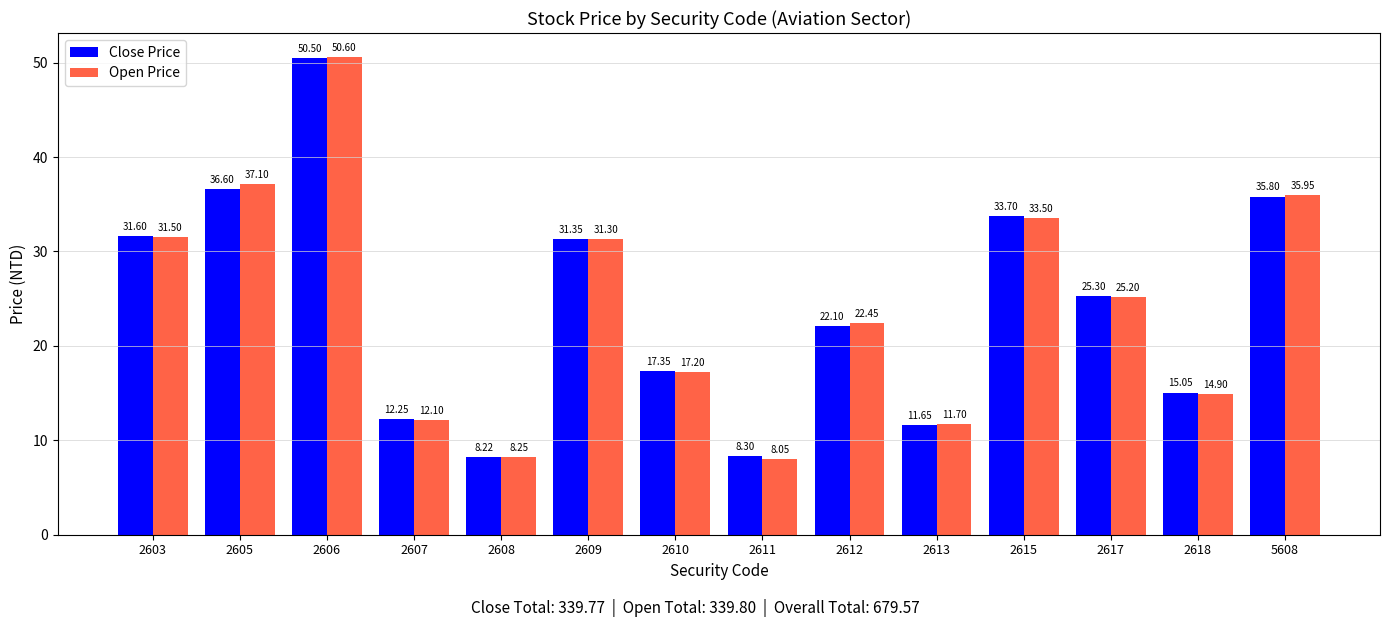

The value of Open Price at 2615 is 49.4. True or false?

False